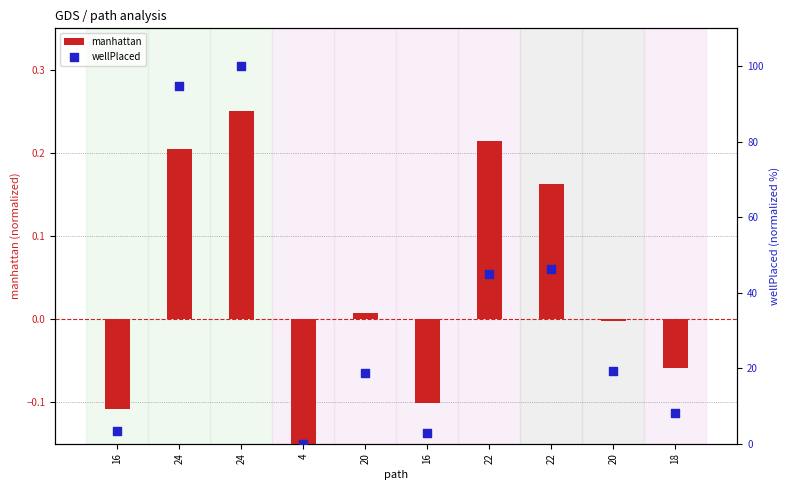

Which series reaches the minimum Y coordinate?

manhattan